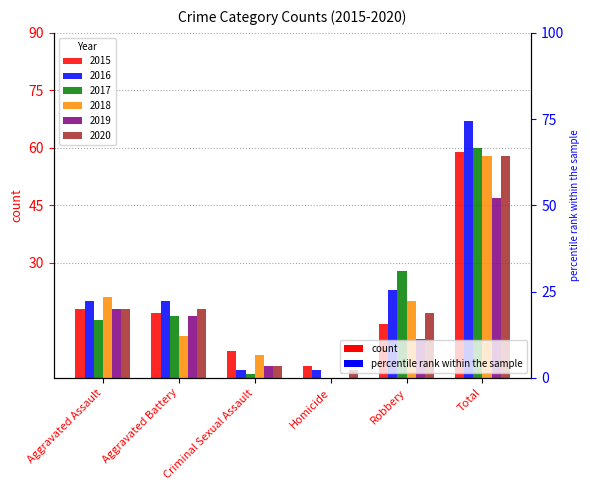

Rank the series by their maximum value, from highest to lowest.

2016, 2017, 2015, 2018, 2020, 2019